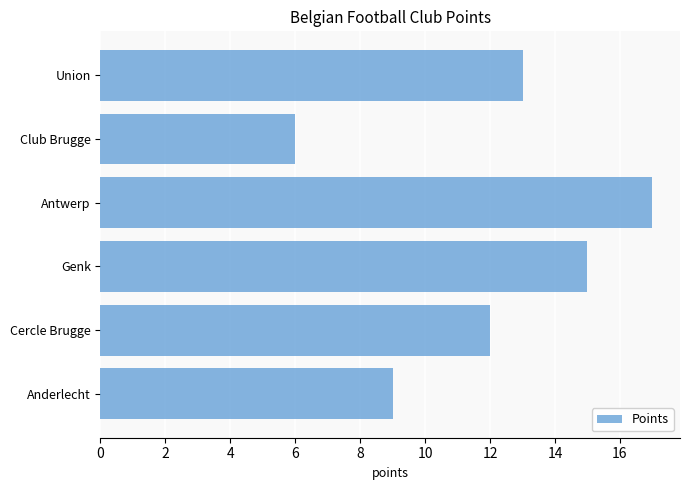

Reading bottom to top, transcribe all the data shown in this chart.

9	12	15	17	6	13